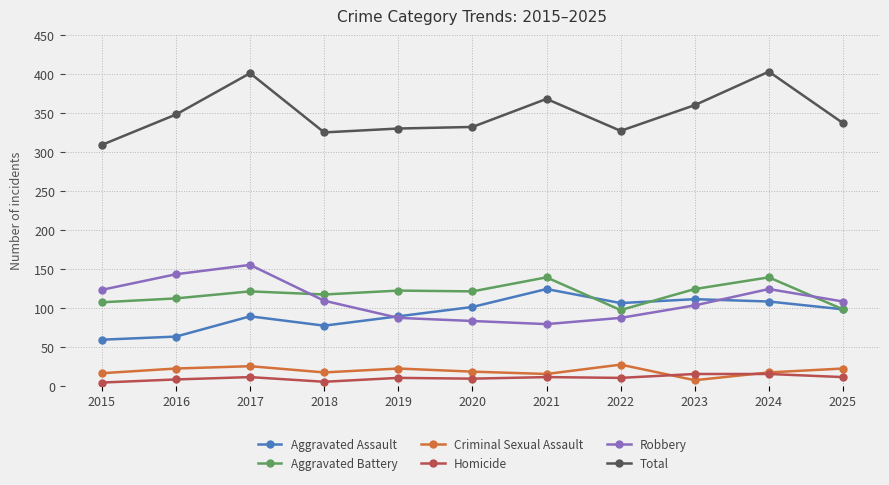

At 2022, list the series in order from largest to smallest.

Total, Aggravated Assault, Aggravated Battery, Robbery, Criminal Sexual Assault, Homicide